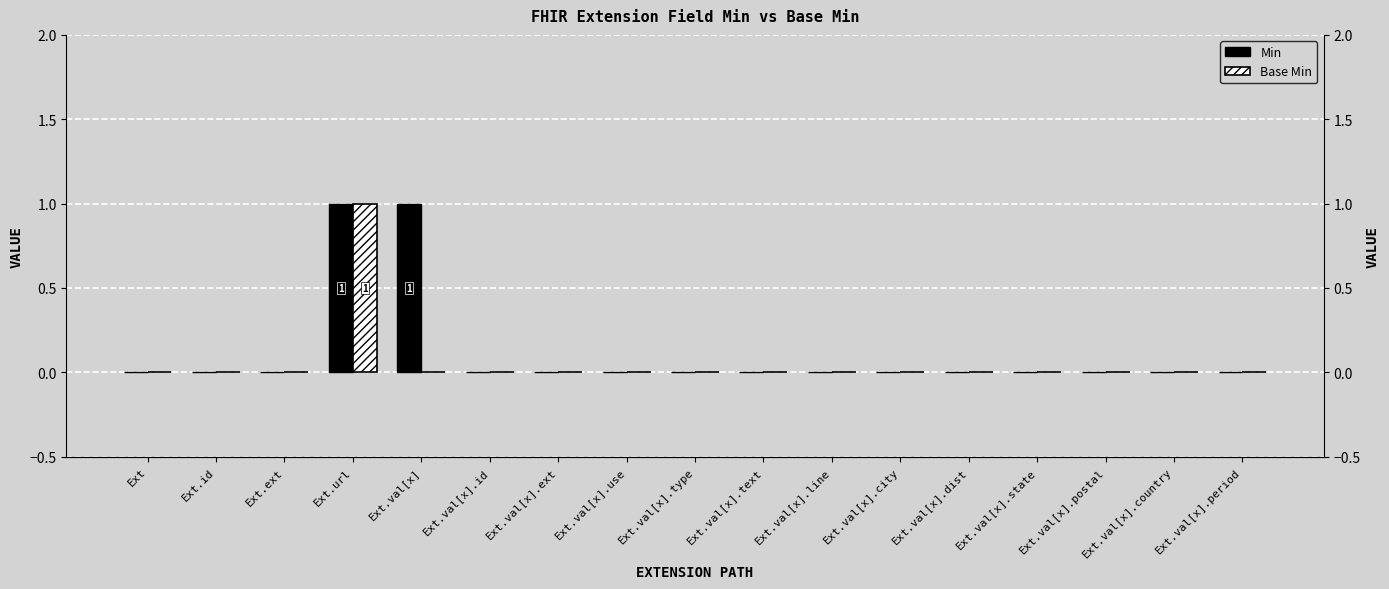

At how many categories does at least one series exceed 0?

2